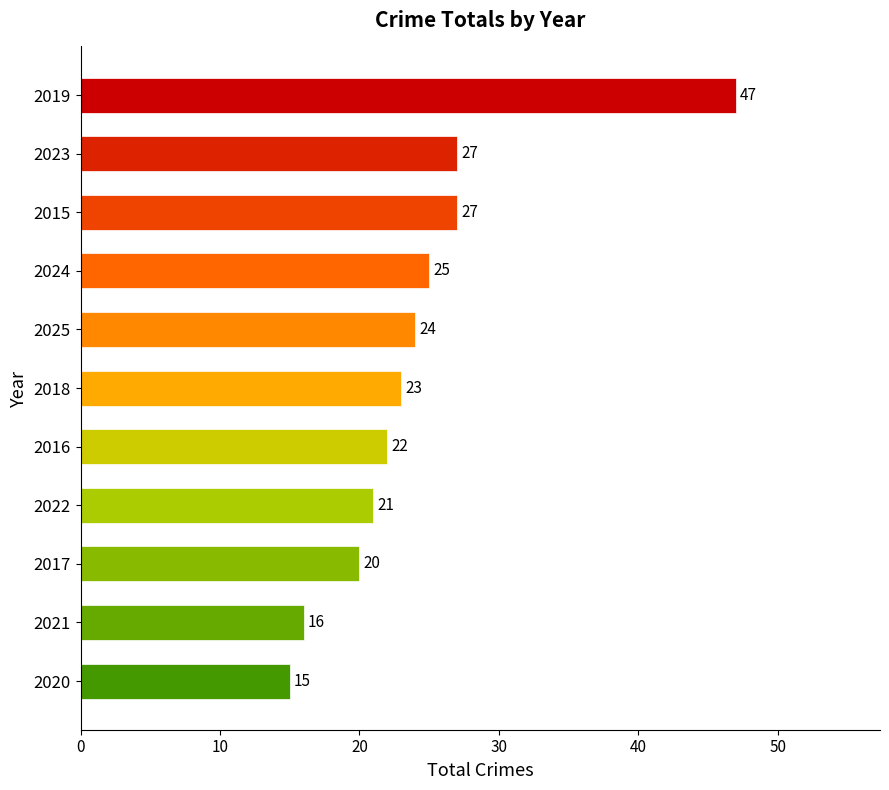

What is the value of the 8th bar from the top?

21